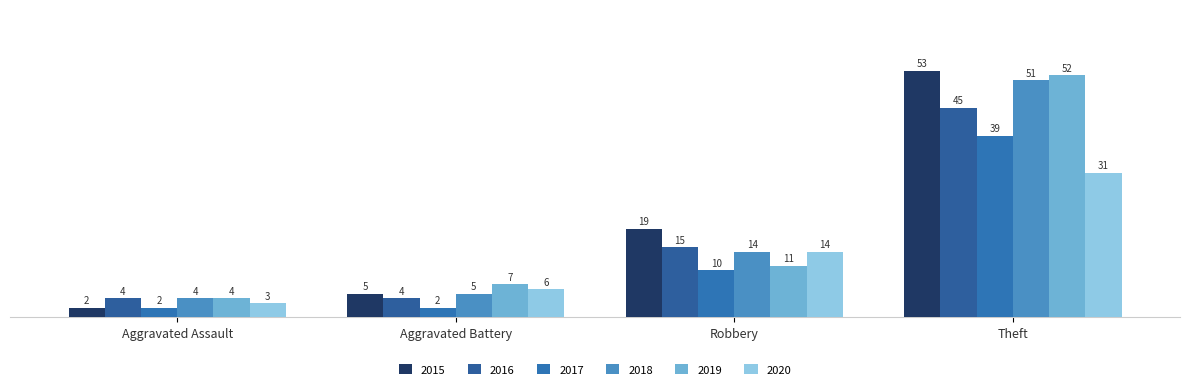

What position from the right is Robbery?

2